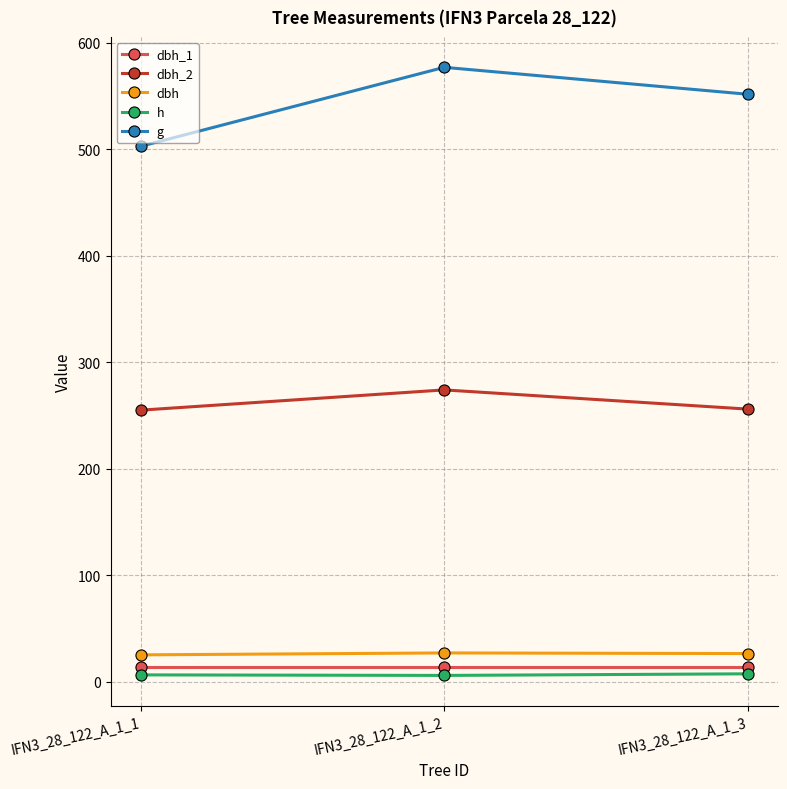

Rank the series by their maximum value, from lowest to highest.

h, dbh_1, dbh, dbh_2, g